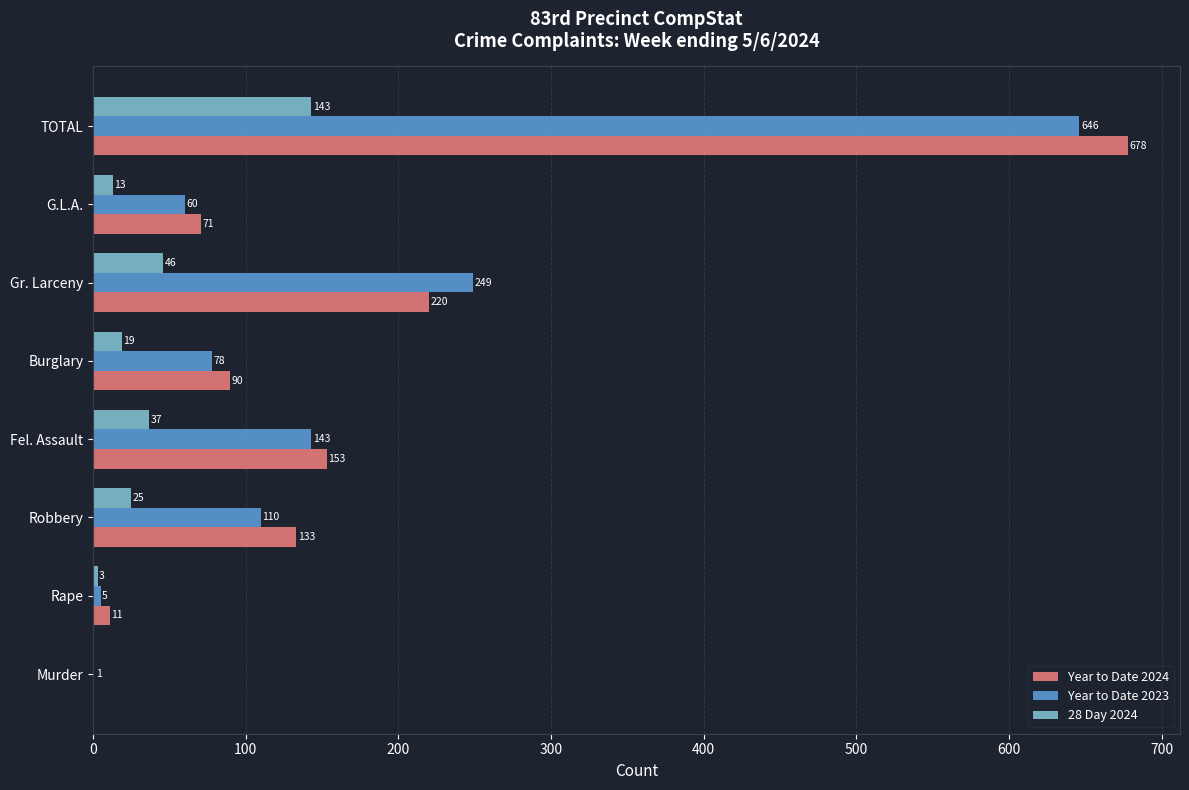

What is the maximum value for 28 Day 2024?

143